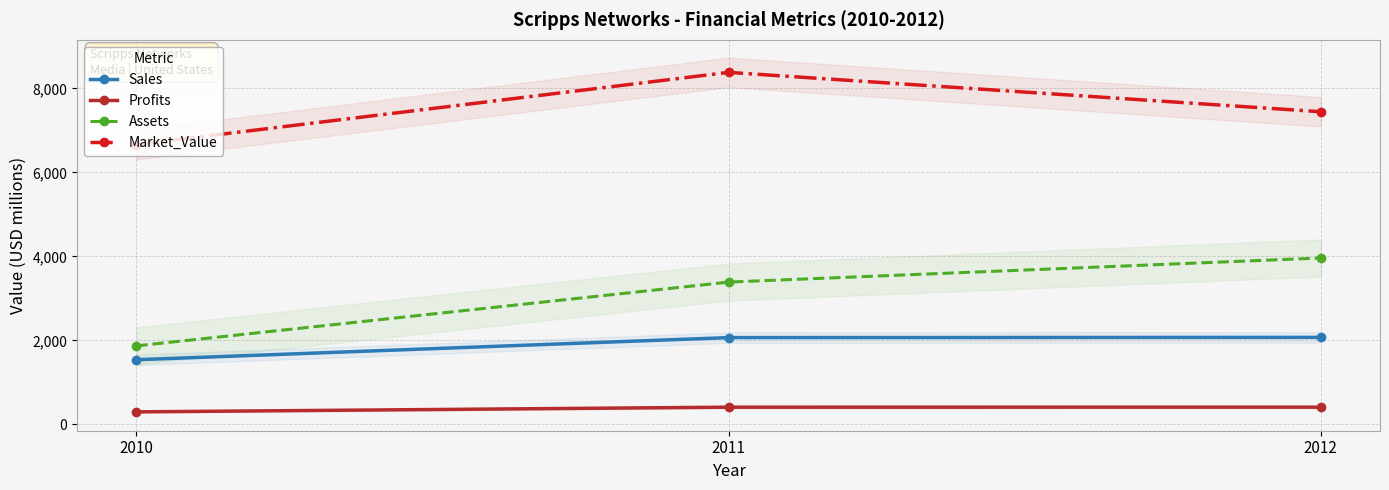

Reading right to left, extract all data points from this chart.

Sales: 2072.0	2067.0	1540.0
Profits: 411.6	411.0	300.0
Assets: 3962.0	3388.0	1870.0
Market_Value: 7442.0	8379.0	6660.0